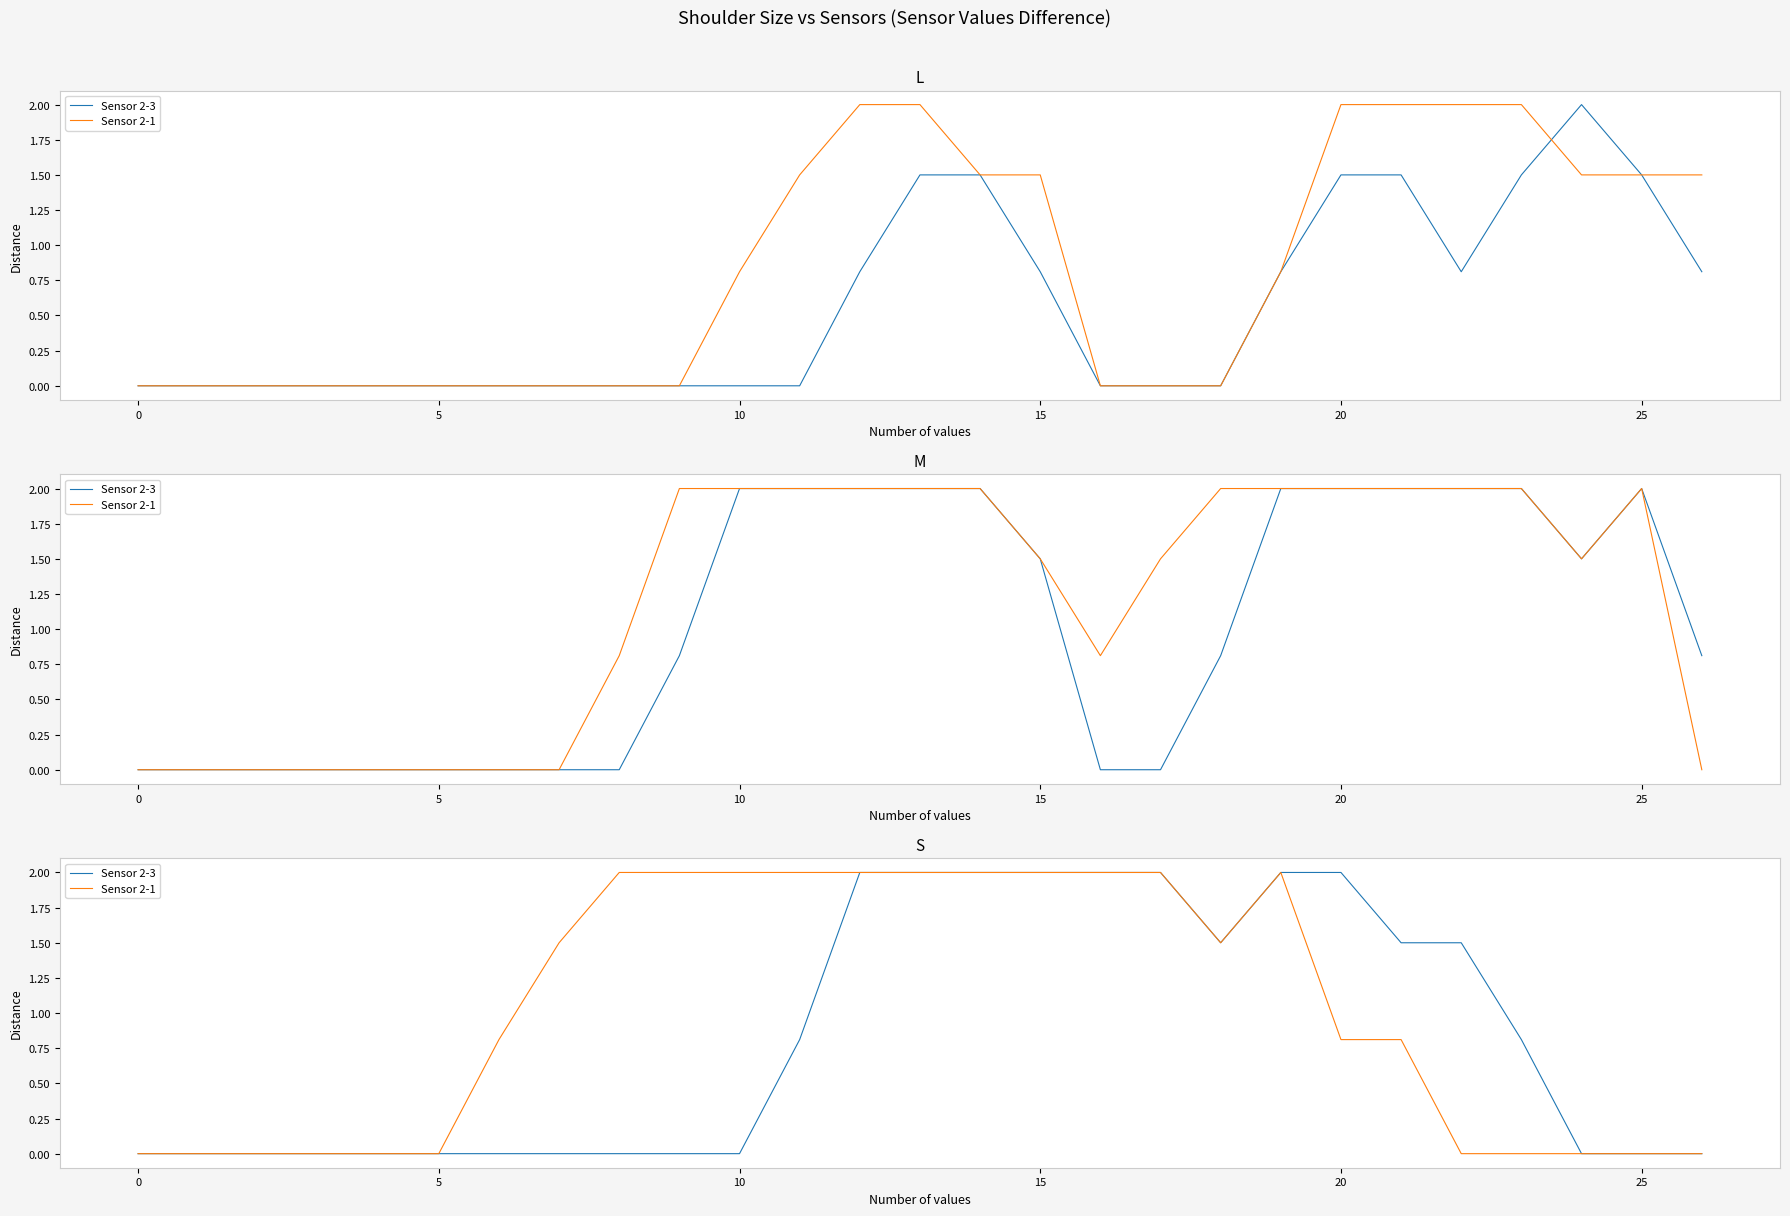

What is the label of the 25th point from the left?

24